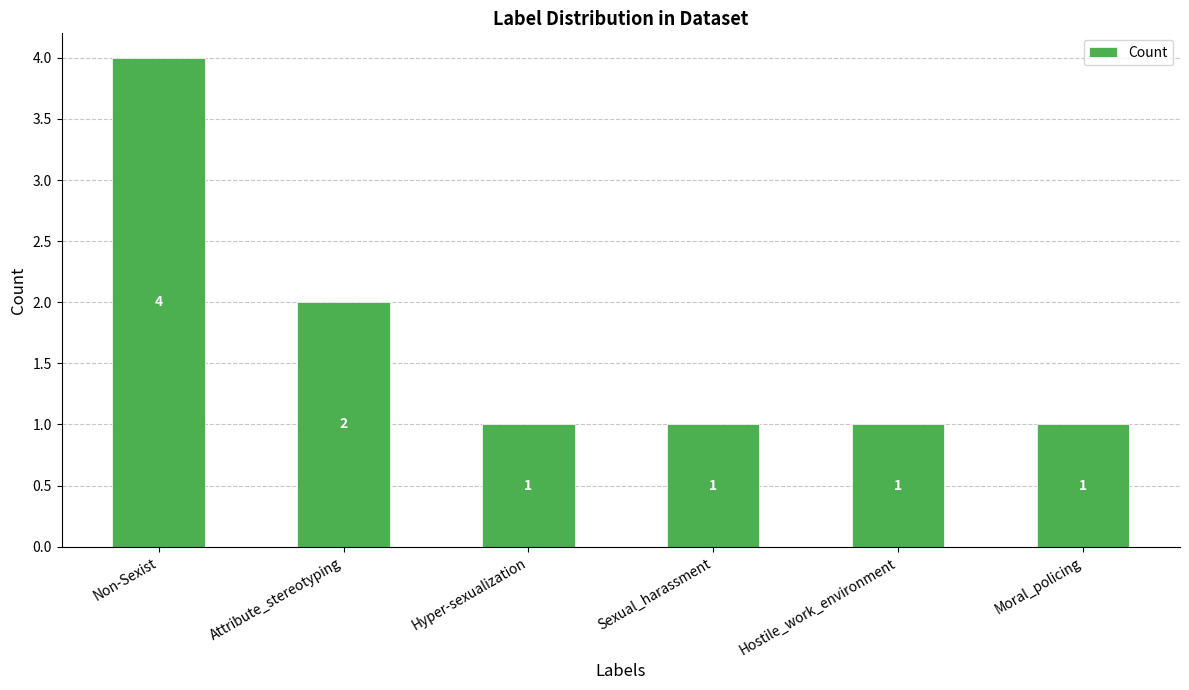

Approximately how many times larger is the value at Hostile_work_environment compared to Hyper-sexualization?

1.0